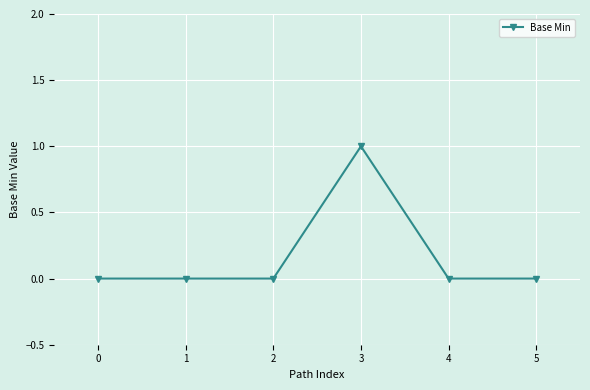

How many series are shown in this chart?

1